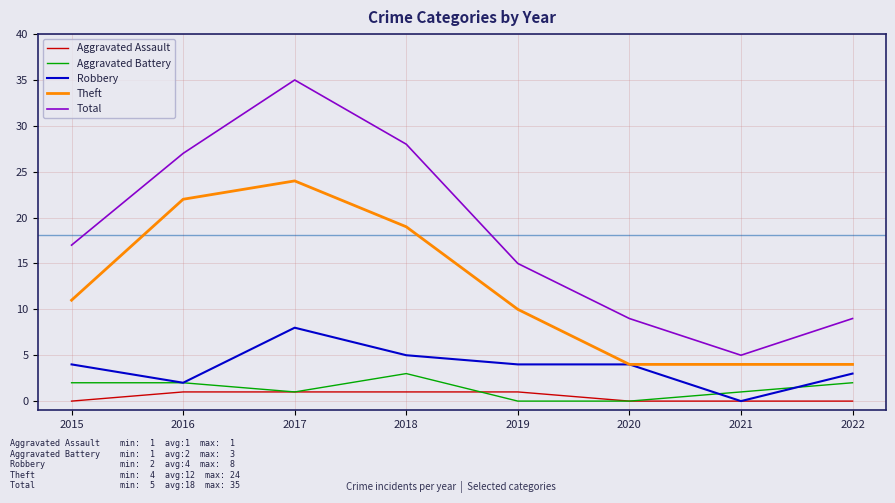

Which series changed the most between 2018 and 2019?

Total